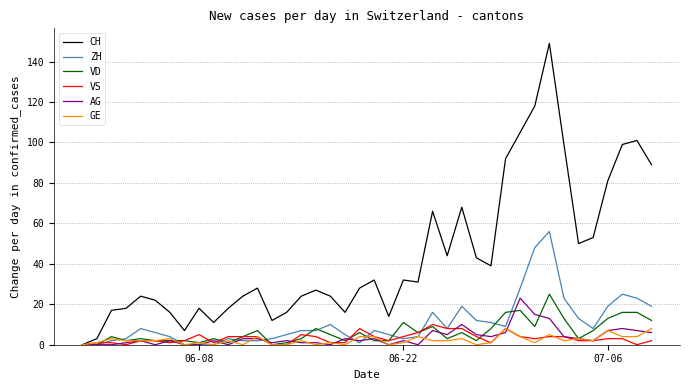

Which series has the largest range (max minus min)?

CH